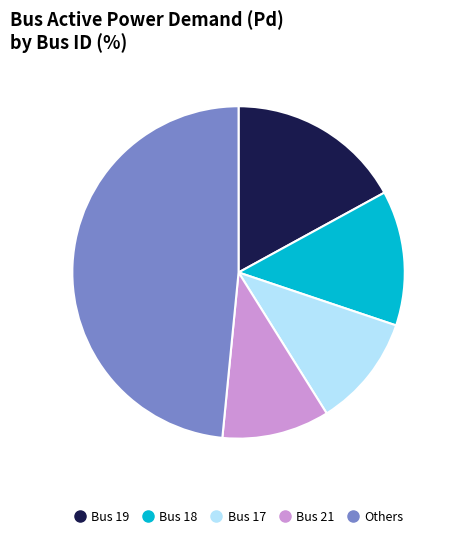

Is there a majority slice in this chart?

No